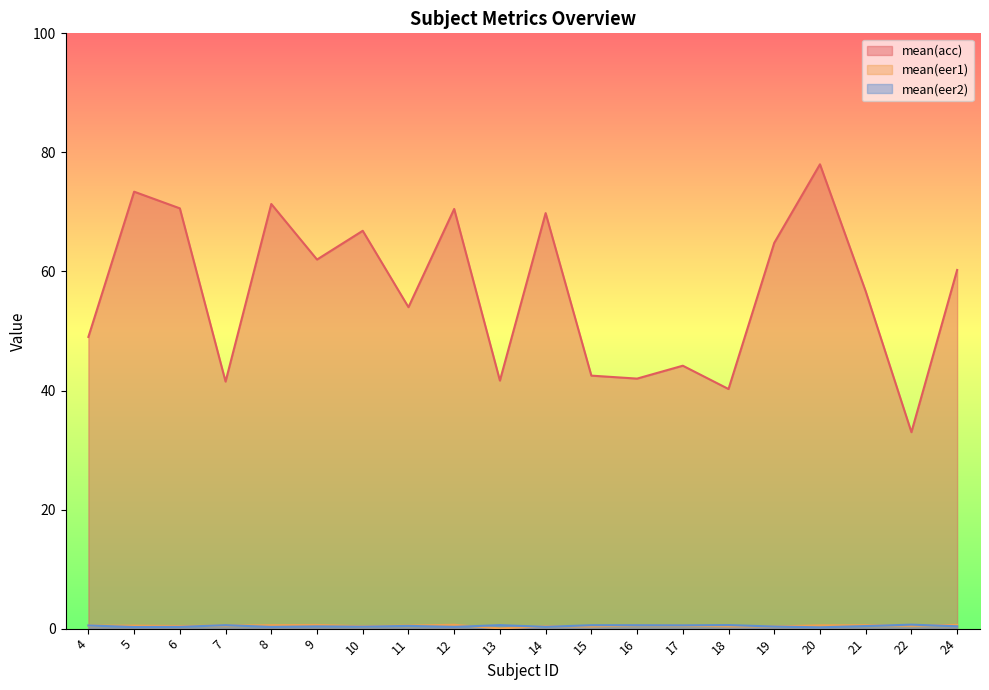

What is the difference between the highest and lowest values at 19?

64.4